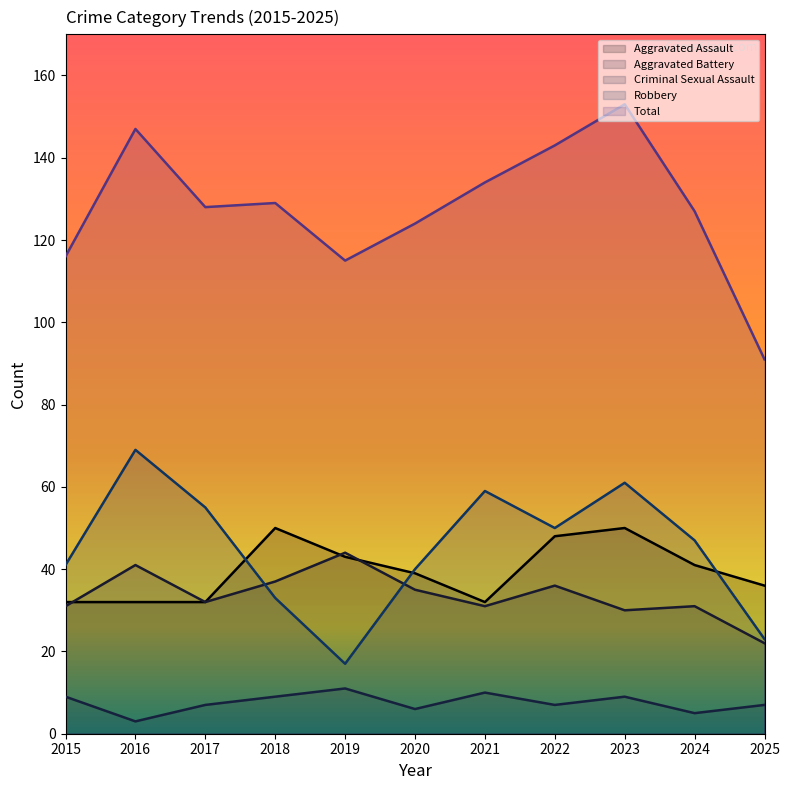

What is the total value across all series at 2017?

254